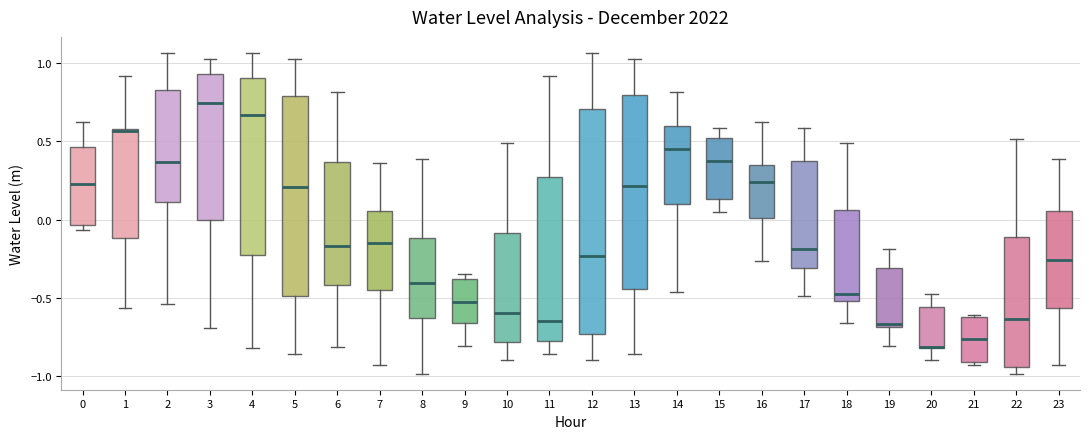

Where does the lower whisker of the box at x = 16 end on the y-axis? The values are not printed on the chart, so give them approximately, as read against the axis.

-0.25